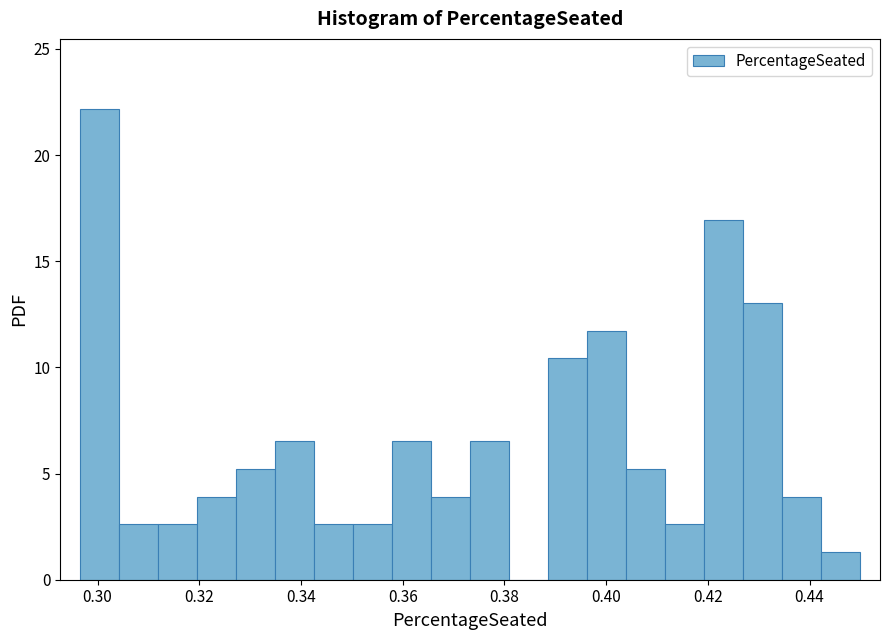

Around what value on the x-axis is the tallest bar? Give the approximate position of its centre, as read against the axis.

0.300